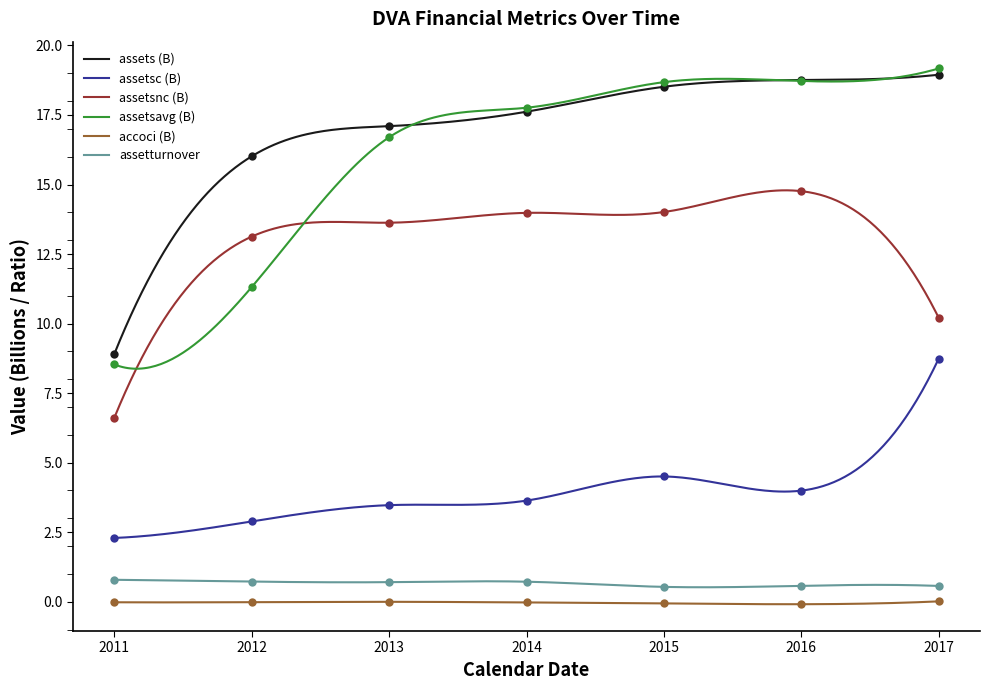

List the series in order of their peak value, lowest first.

accoci, assetturnover, assetsc, assetsnc, assets, assetsavg